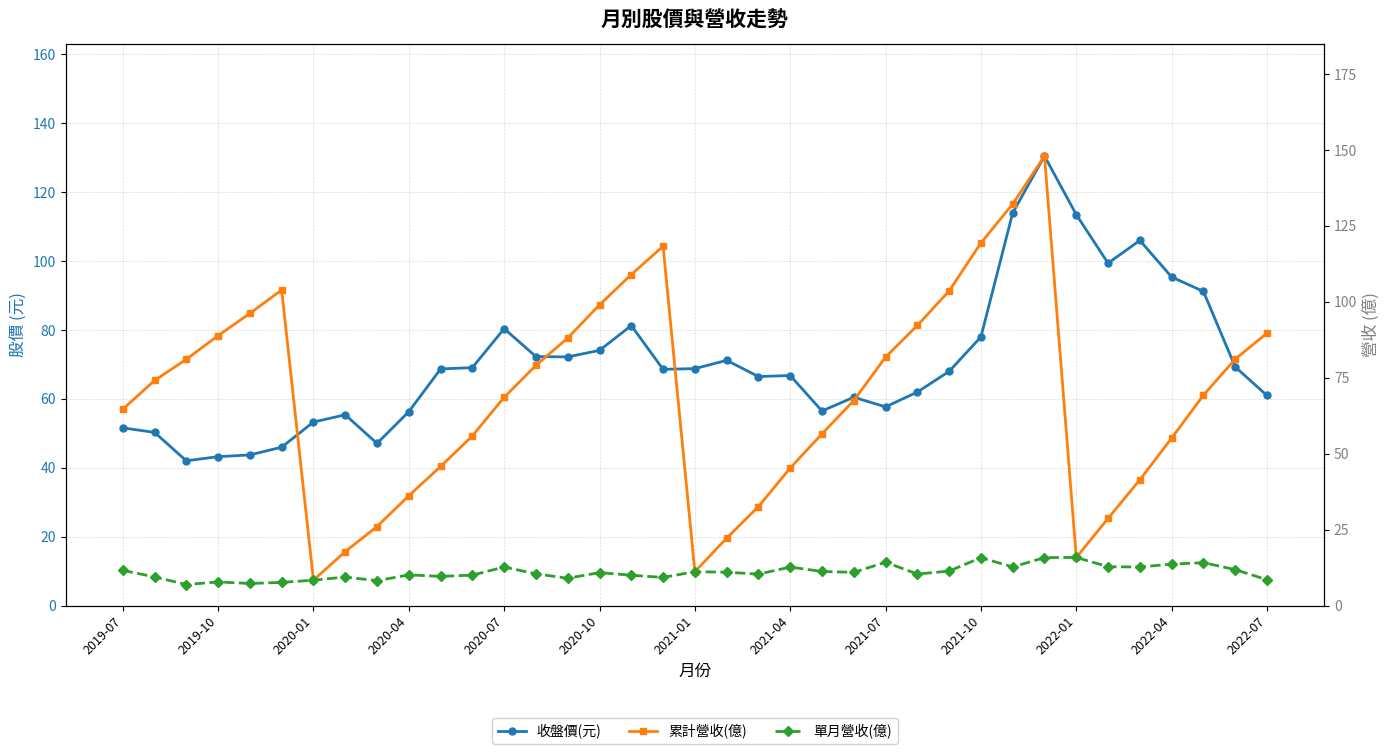

Where does the 單月營收(億) series first go above 10?

2019-07